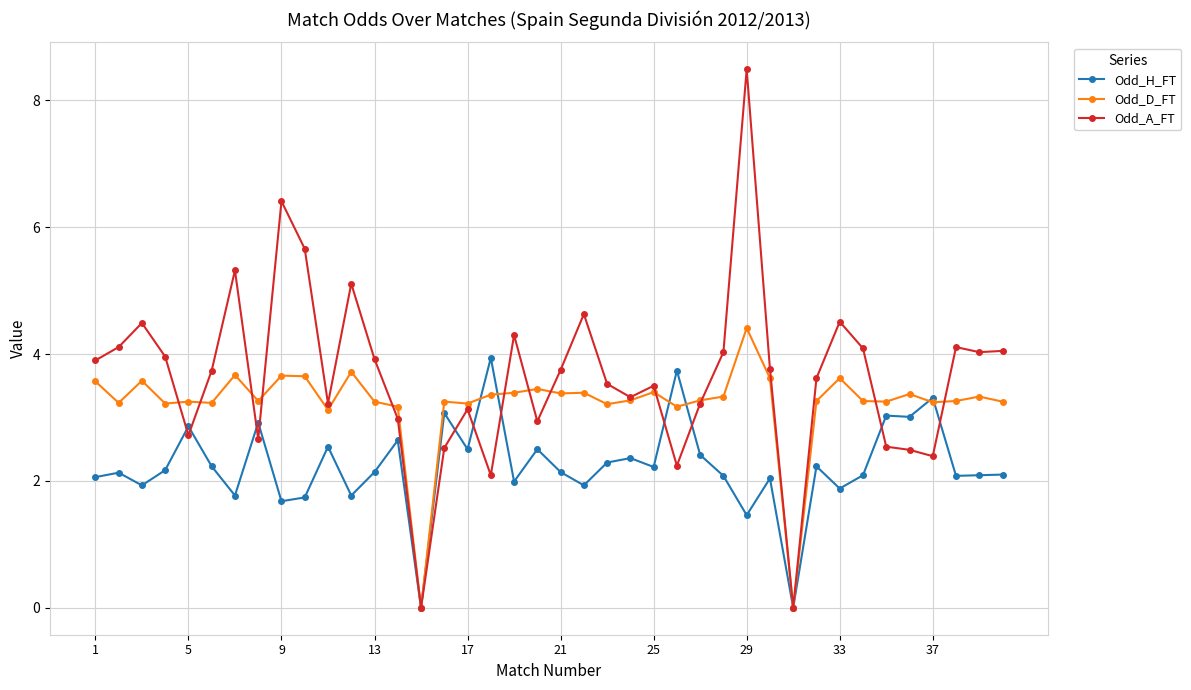

Which series has the largest range (max minus min)?

Odd_A_FT